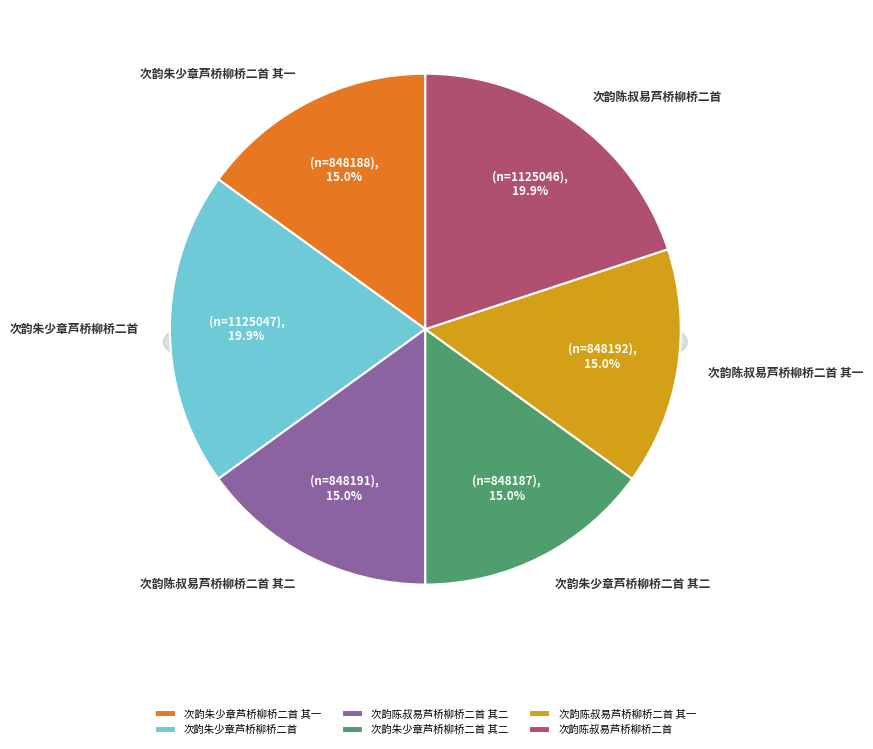

Rank the categories by value from lowest to highest.

次韵朱少章芦桥柳桥二首 其二, 次韵朱少章芦桥柳桥二首 其一, 次韵陈叔易芦桥柳桥二首 其二, 次韵陈叔易芦桥柳桥二首 其一, 次韵陈叔易芦桥柳桥二首, 次韵朱少章芦桥柳桥二首